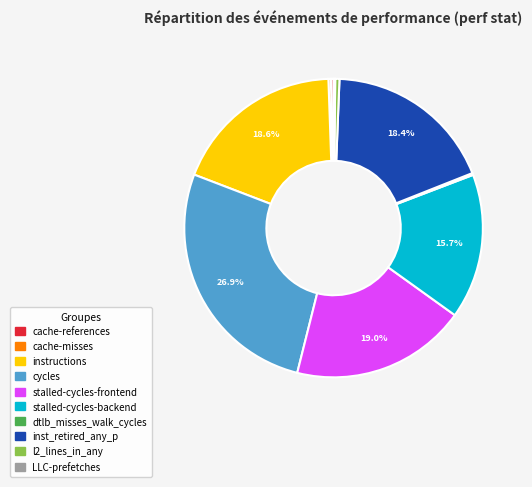

Which category has the biggest portion of the pie?

cycles